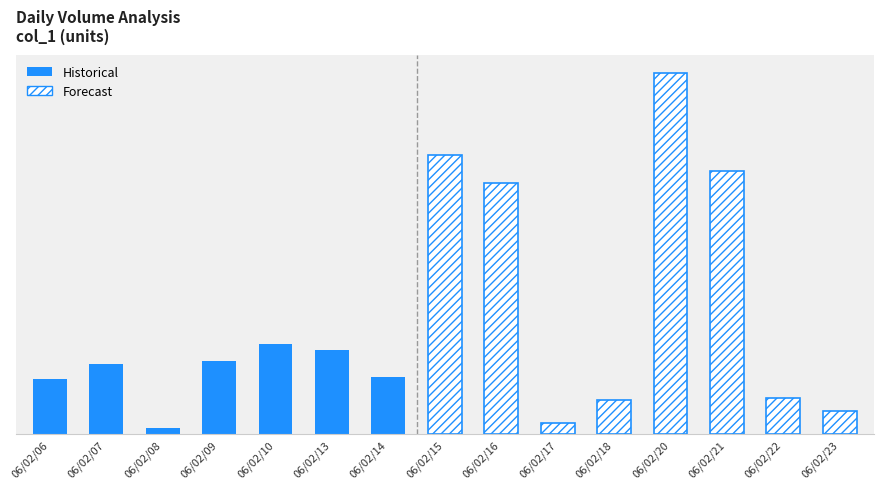

What is the spread (max minus min) of values at 13?

21980